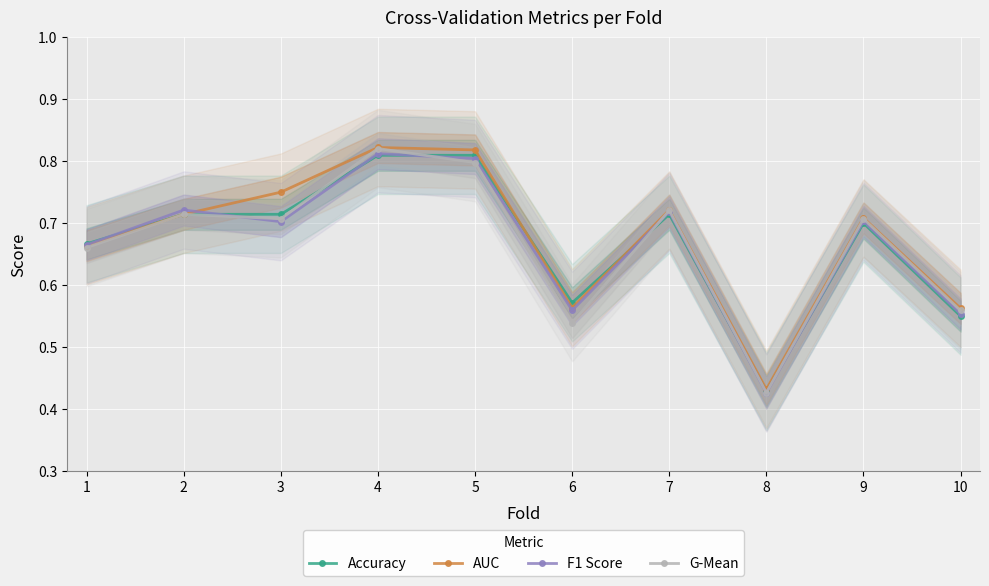

True or false: F1 Score has a value of 0.1 at 1.

False